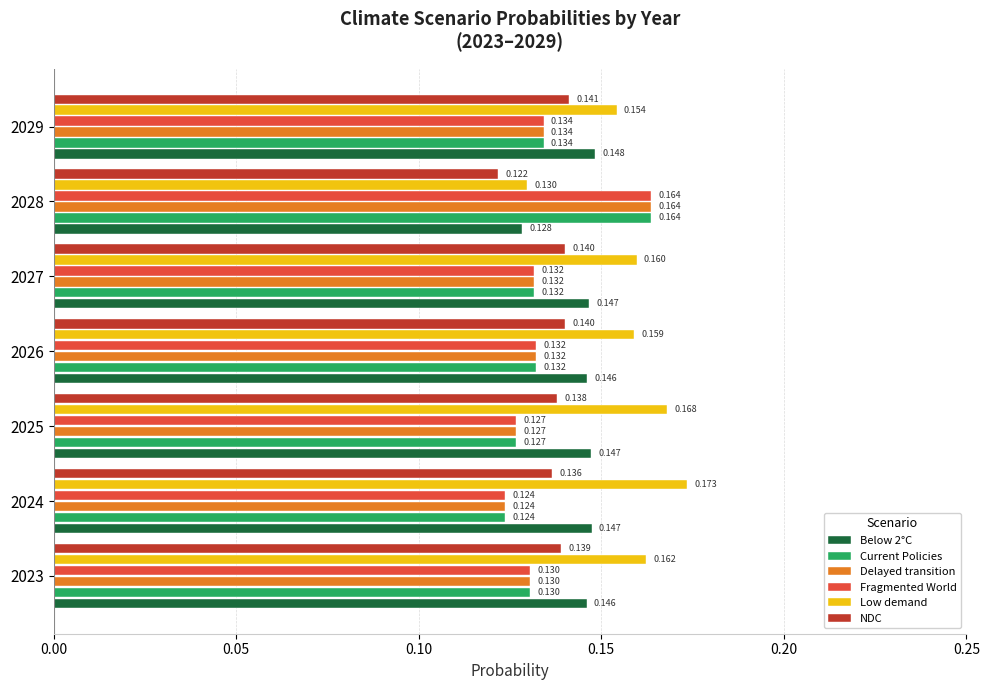

Between 2023 and 2025, which series saw the biggest shift?

Low demand